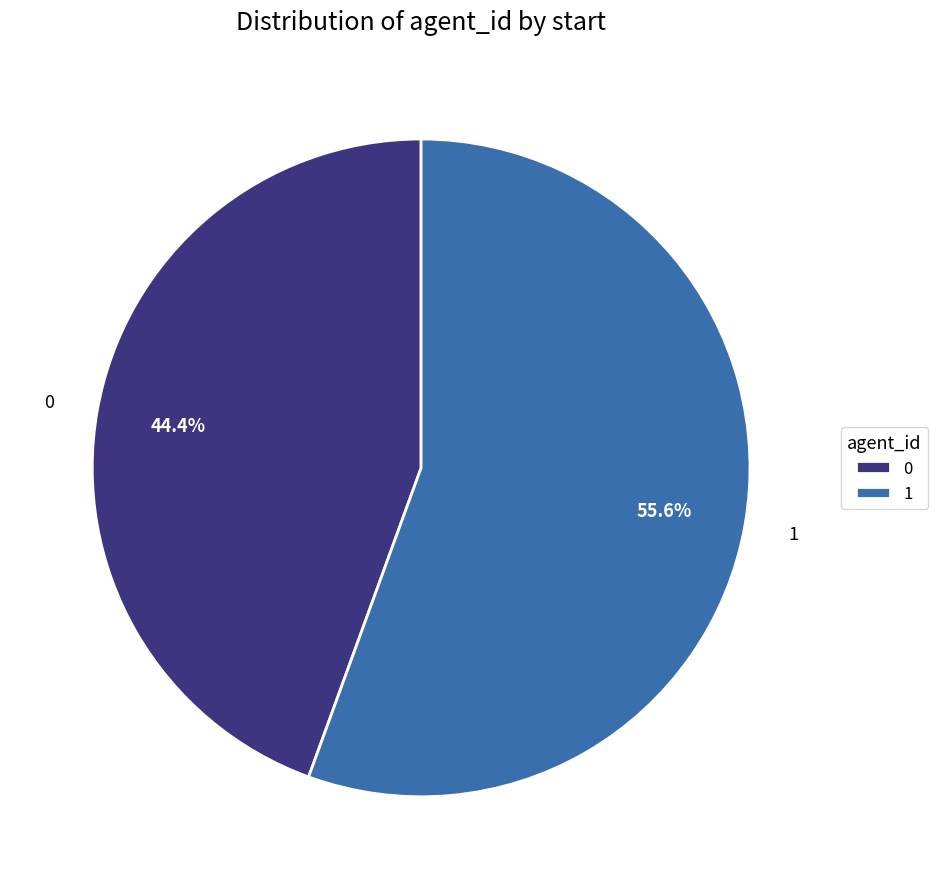

Is the sum of 0 and 1 greater than half?

Yes